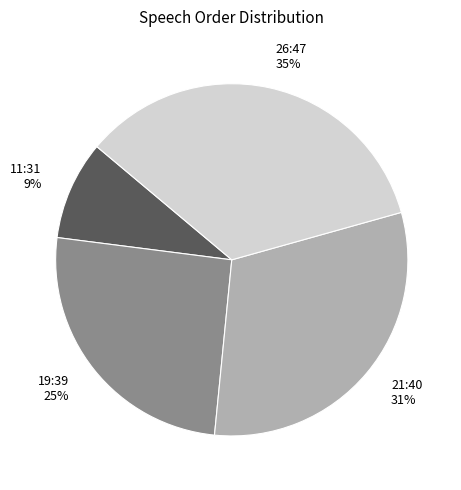

Is it true that 19:39 is 38% of the pie?

False